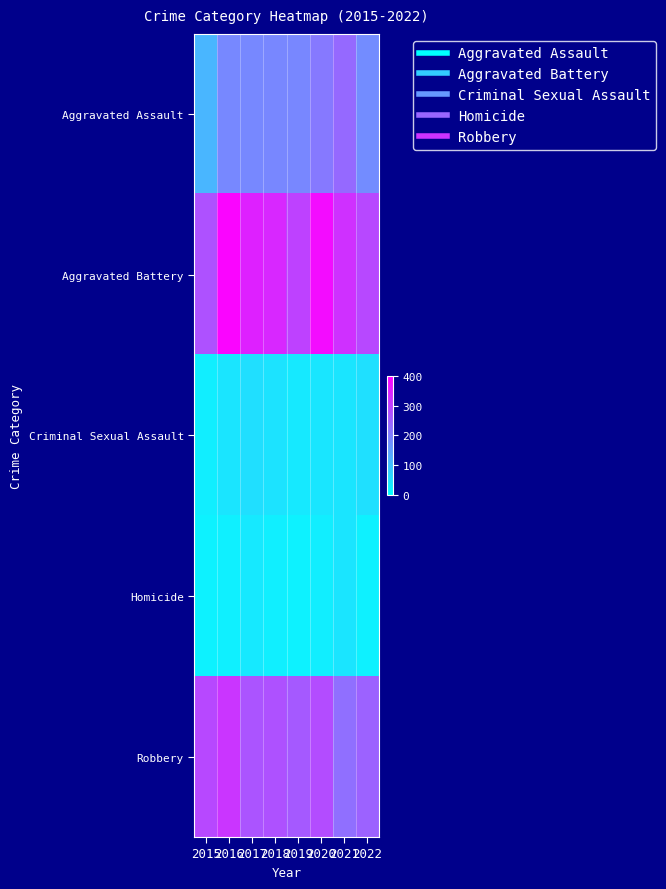

Between 2017 and 2018, which is larger?

2018